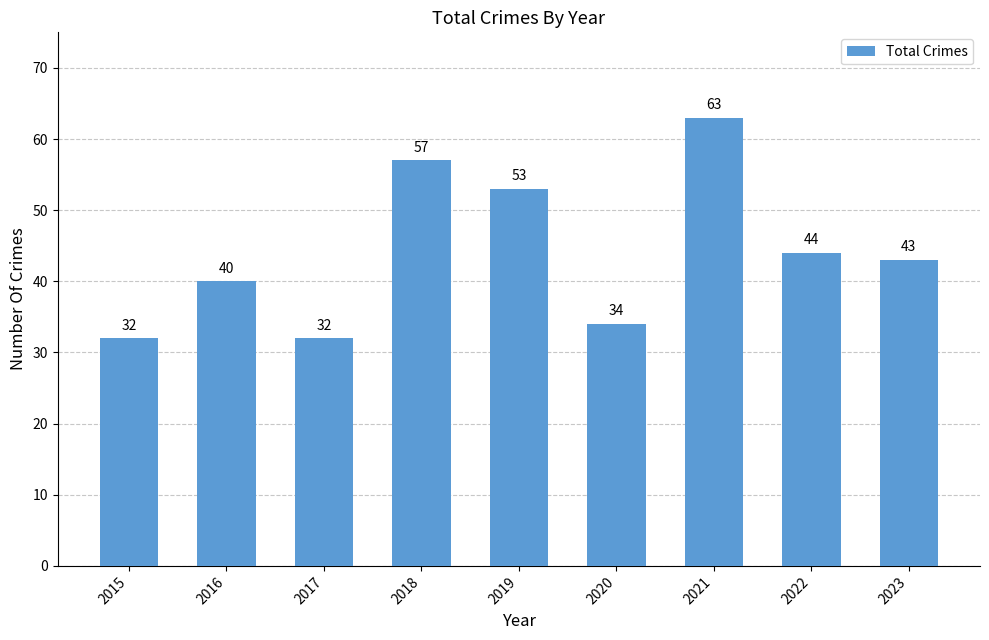

What is the difference between the second highest and minimum values?

25